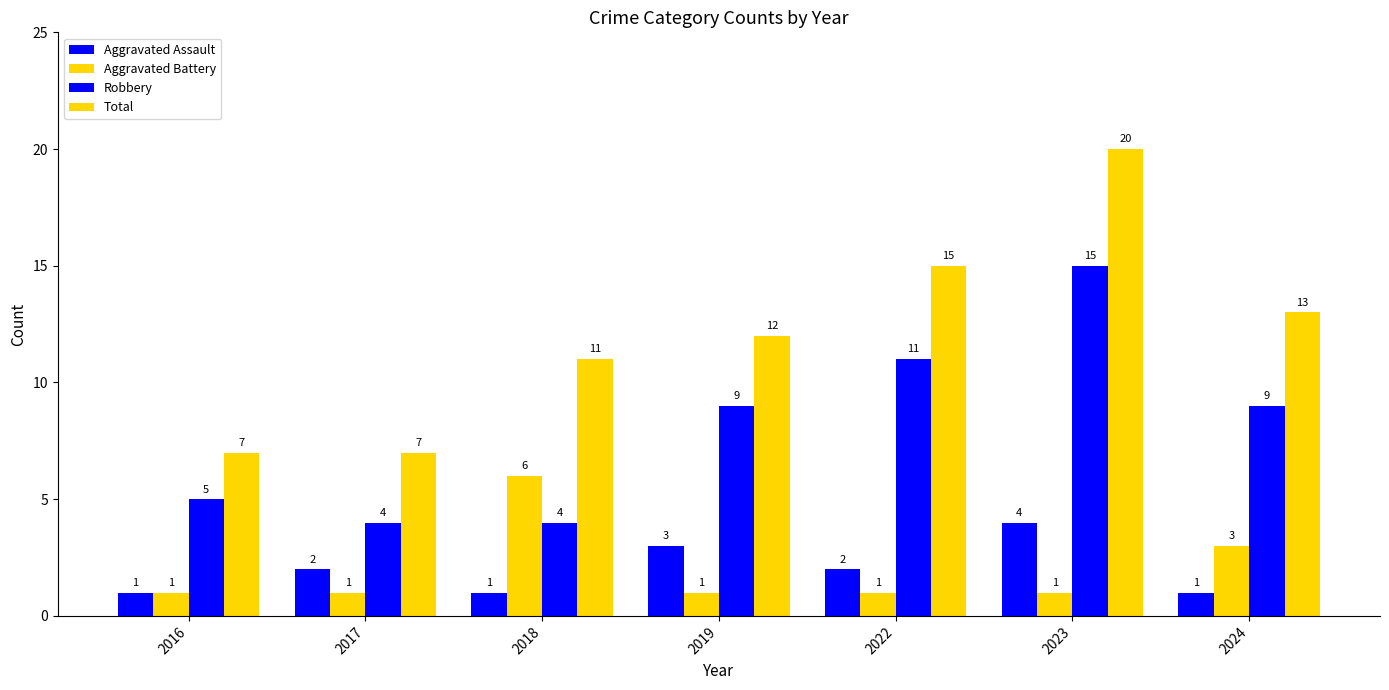

Rank the categories by Robbery value from lowest to highest.

2017, 2018, 2016, 2019, 2024, 2022, 2023